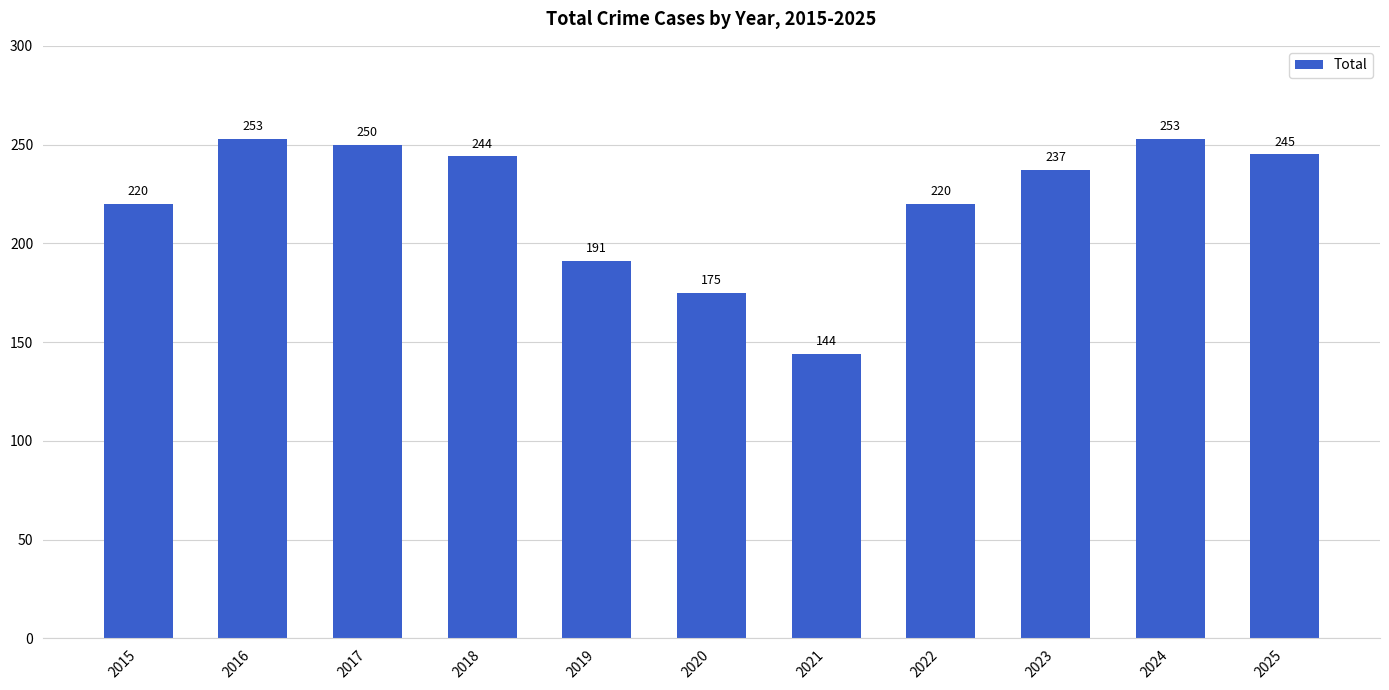

The value at 2020 is 175. True or false?

True